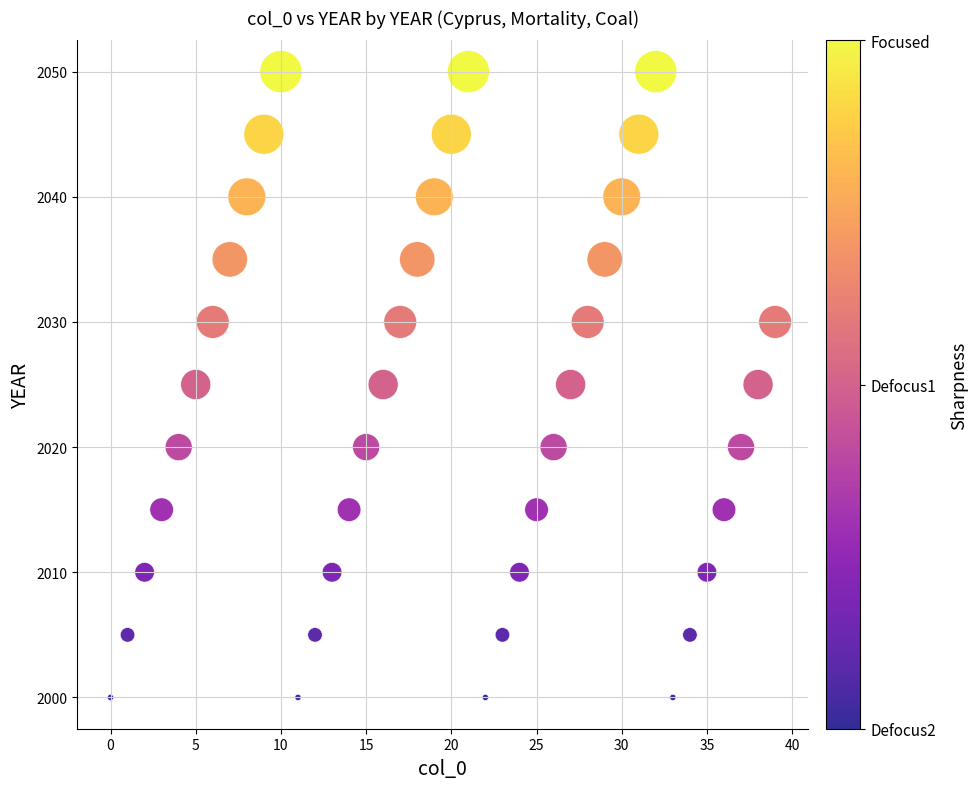

What is the range of Y values (max minus min)?

50